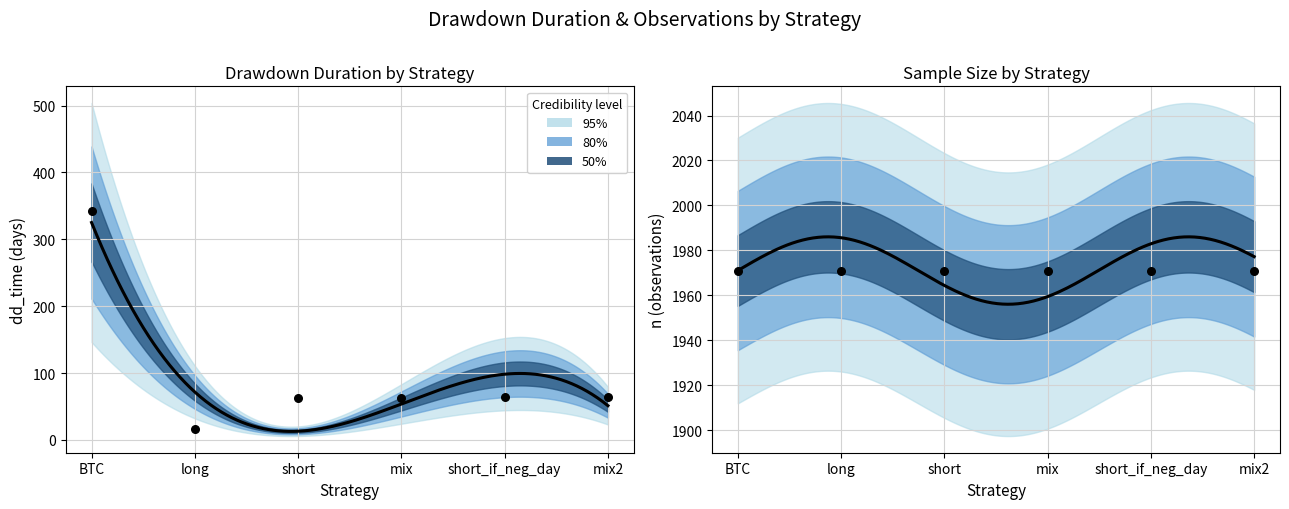

What is the change in value from short to short_if_neg_day?

+1